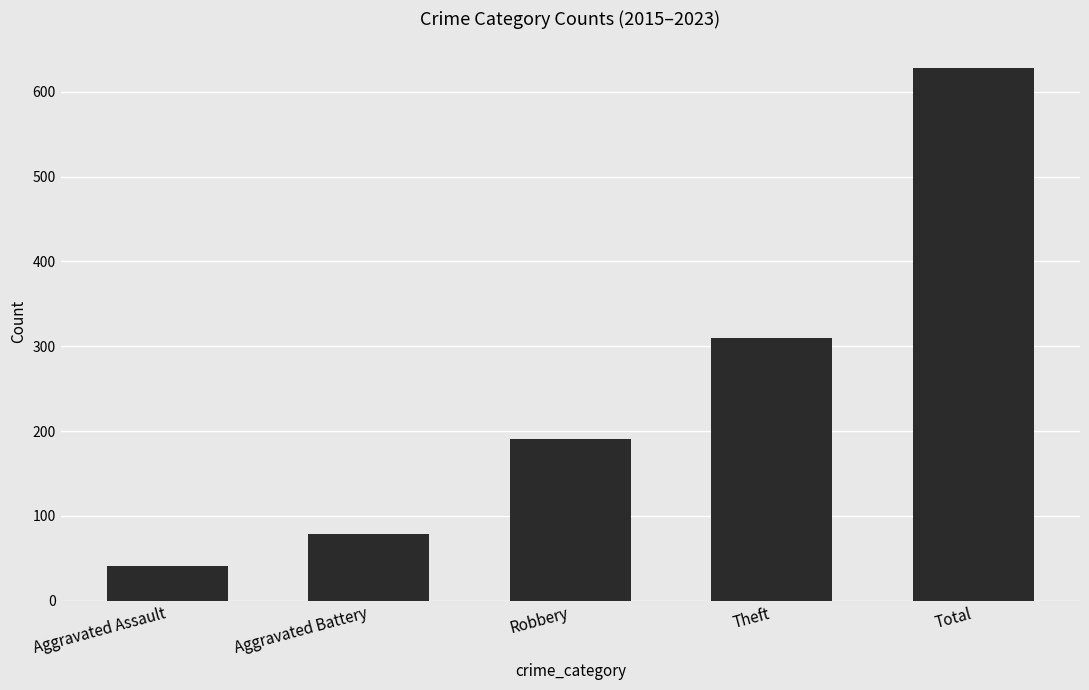

What is the approximate value at Robbery, to the nearest 10?

190